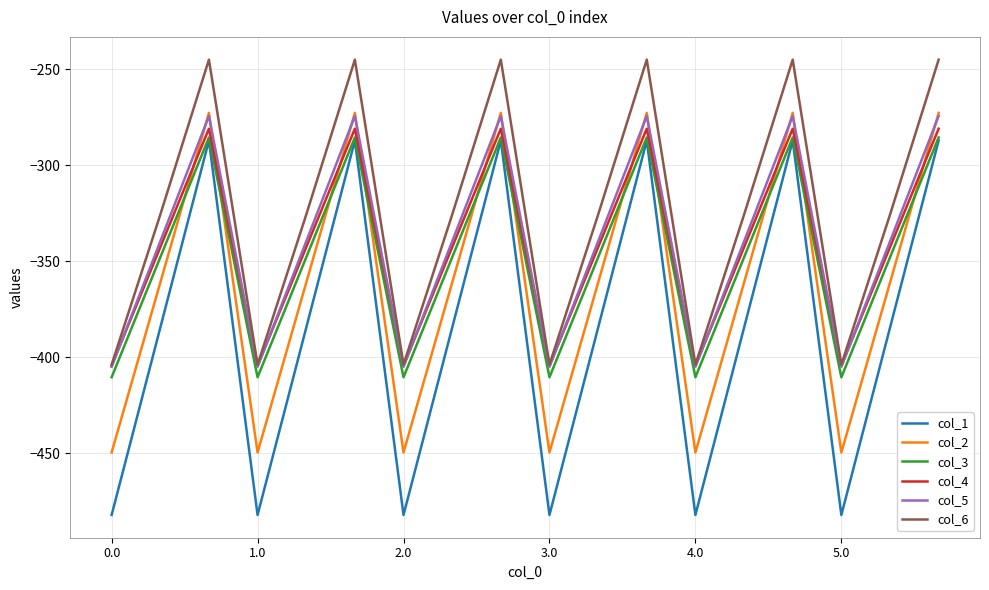

True or false: col_4 has more than 1 interior local peaks.

True